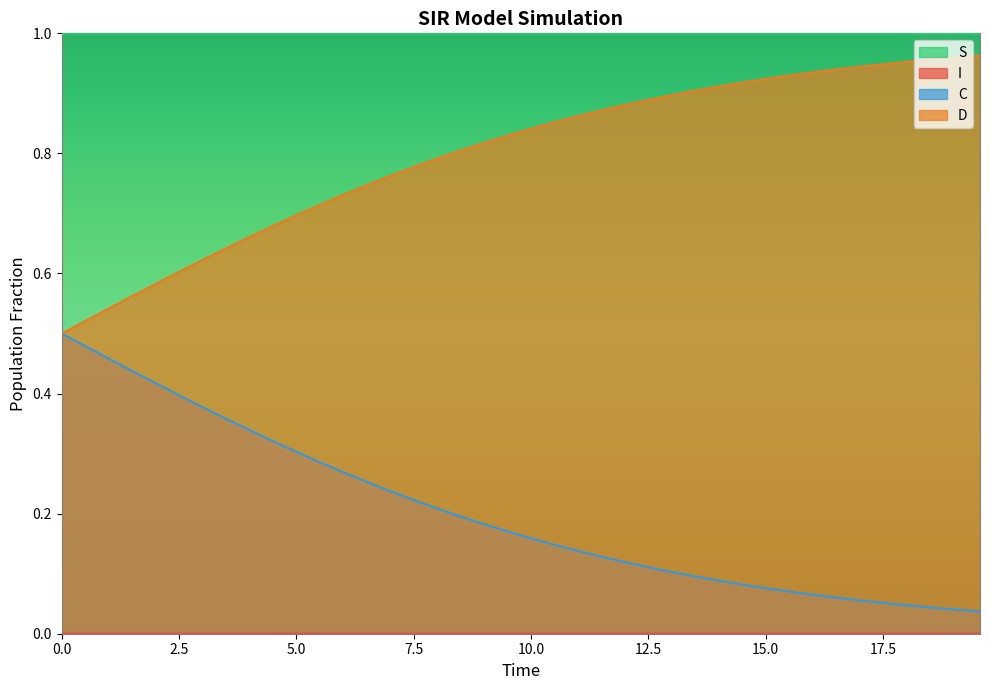

True or false: I has a value of 0.5 at 15.551839464882944.

False